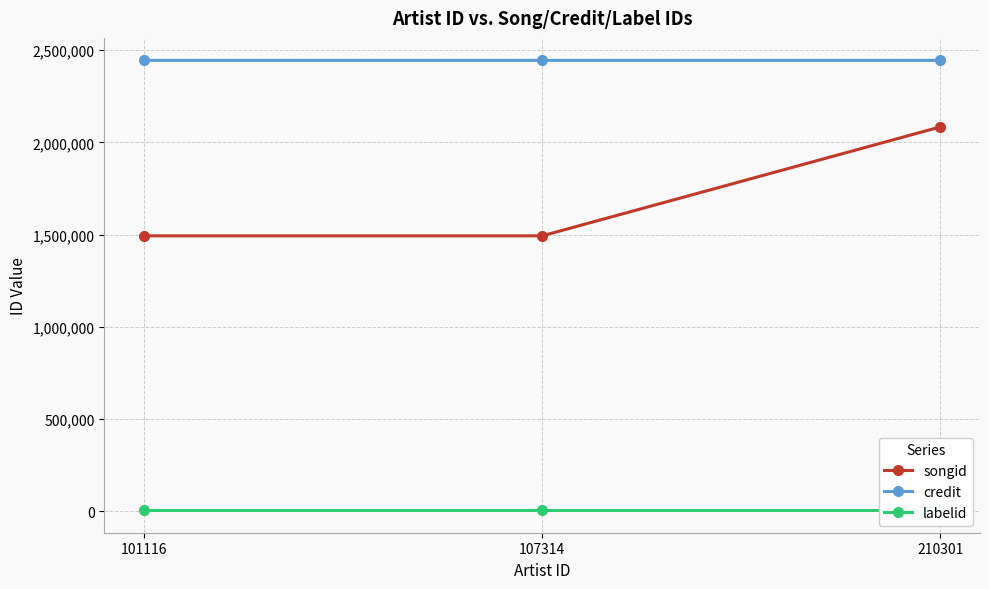

Between 101116 and 210301, which series saw the biggest shift?

songid